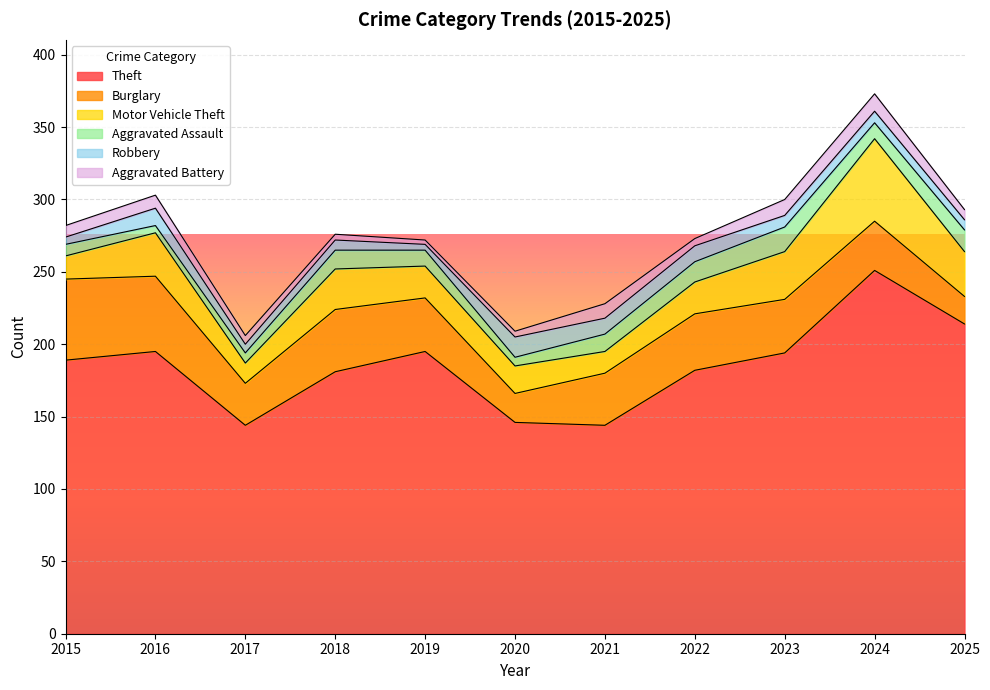

What is the difference between the highest and lowest values at 2025?

207